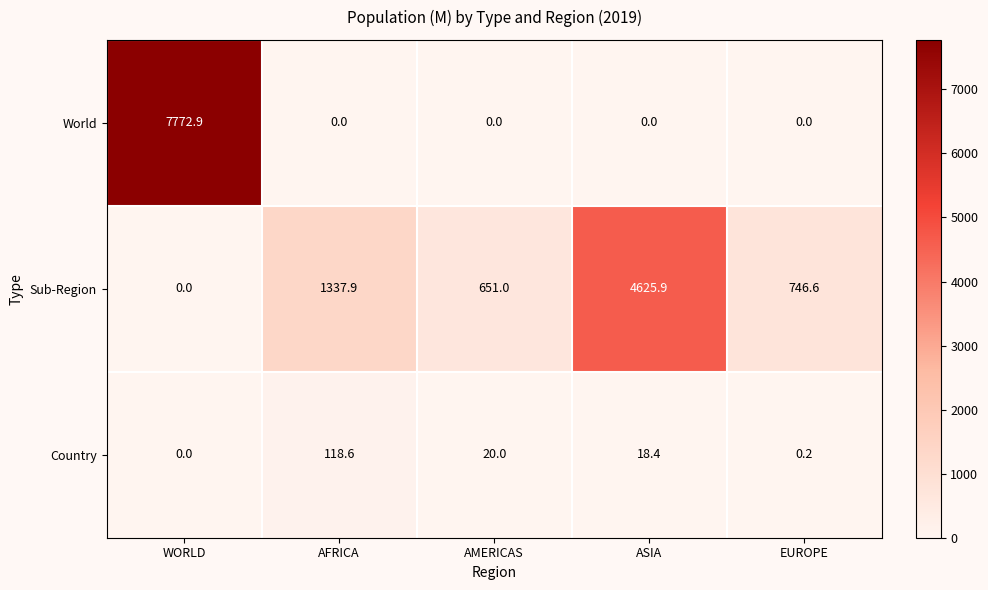

What is the difference between the maximum and minimum values in the Country series?

118.6